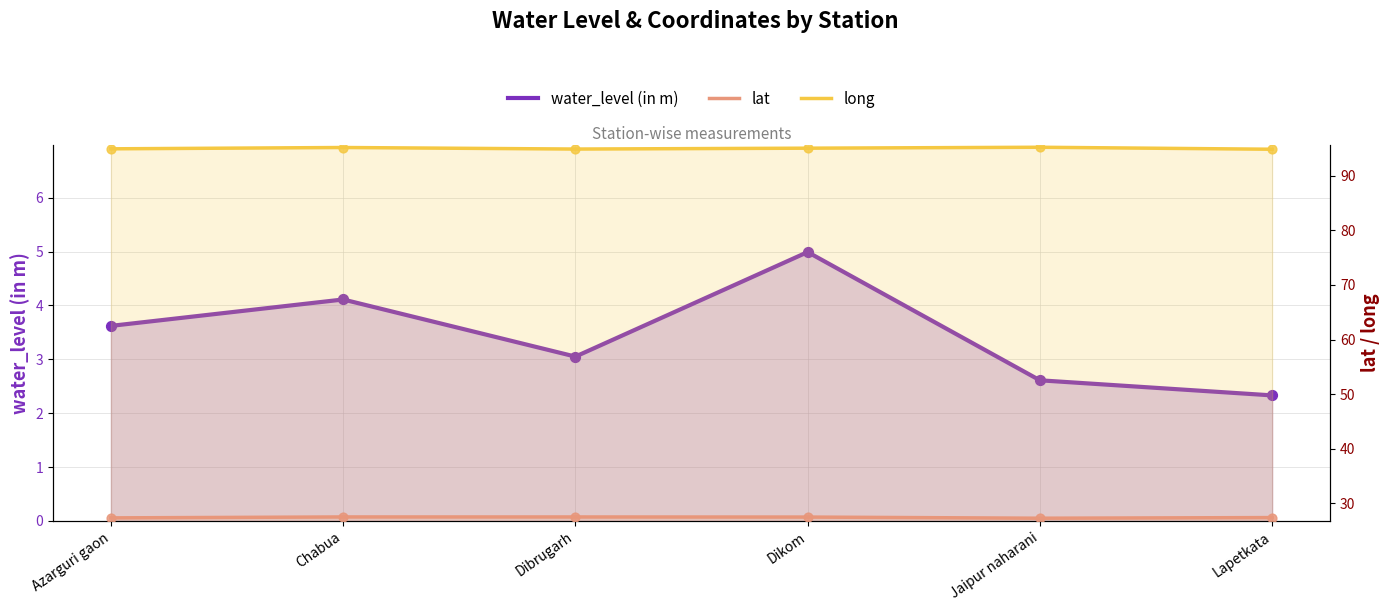

Which series reaches the minimum Y coordinate?

water_level (in m)